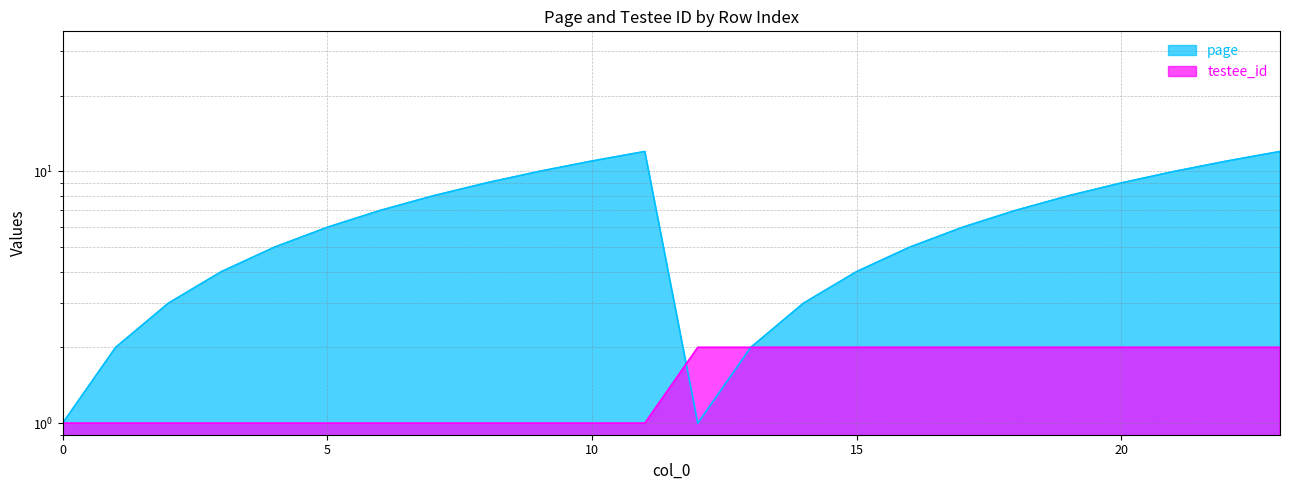

The value of testee_id at 13 is 1. True or false?

False